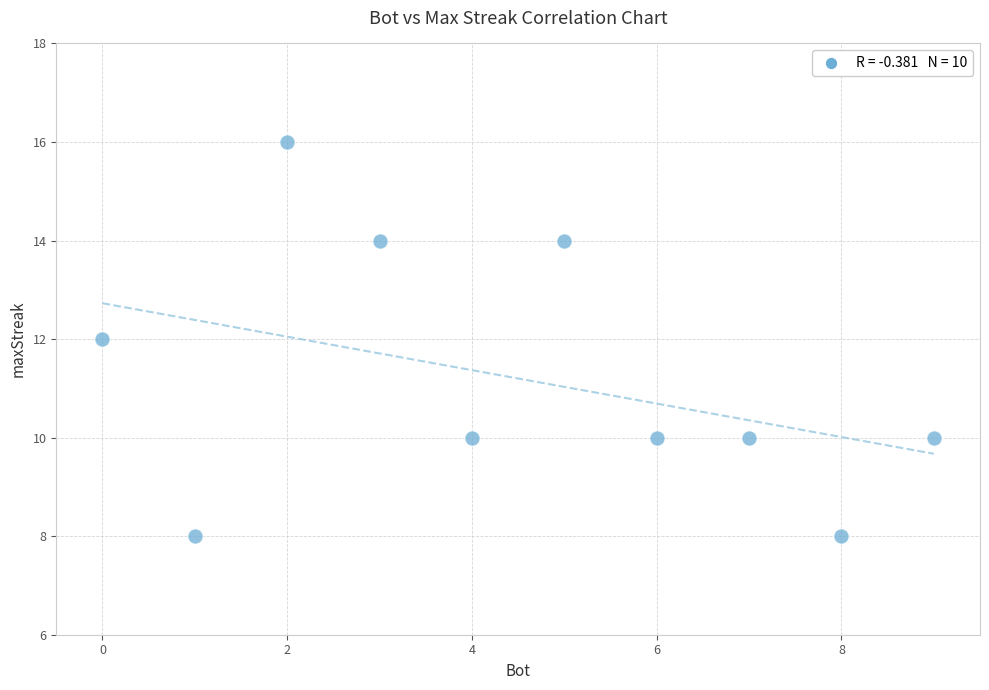

What is the average Y value?

11